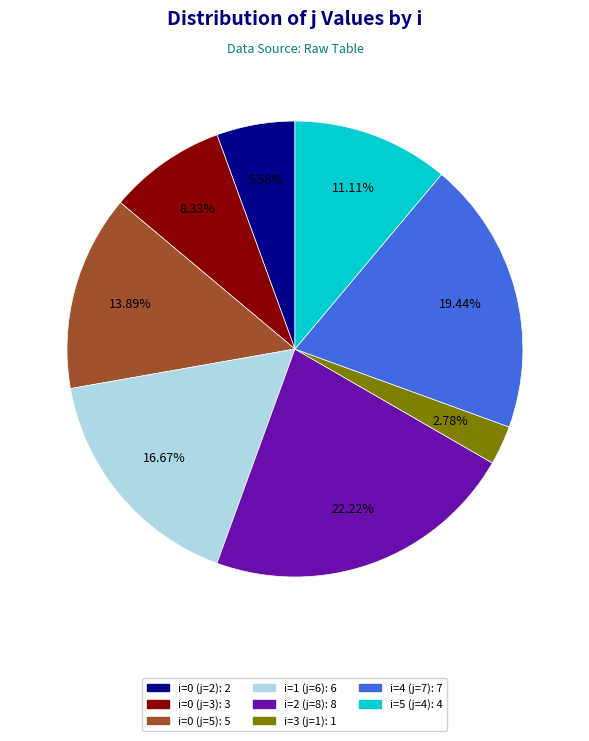

The i=3 (j=1) slice represents 3% of the pie. True or false?

True